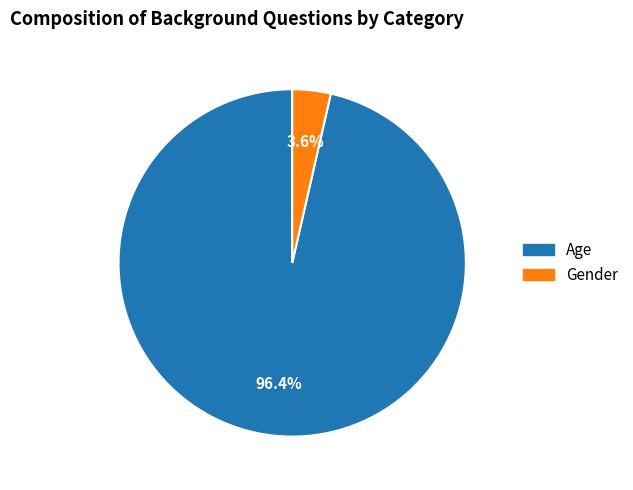

What percentage is NOT represented by Gender?

96.4%